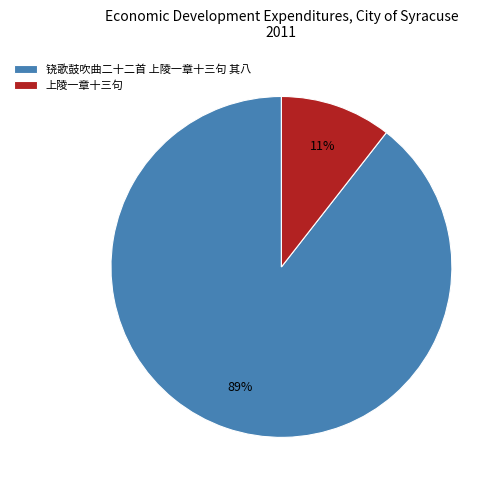

Which has a higher value, 铙歌鼓吹曲二十二首 上陵一章十三句 其八 or 上陵一章十三句?

铙歌鼓吹曲二十二首 上陵一章十三句 其八